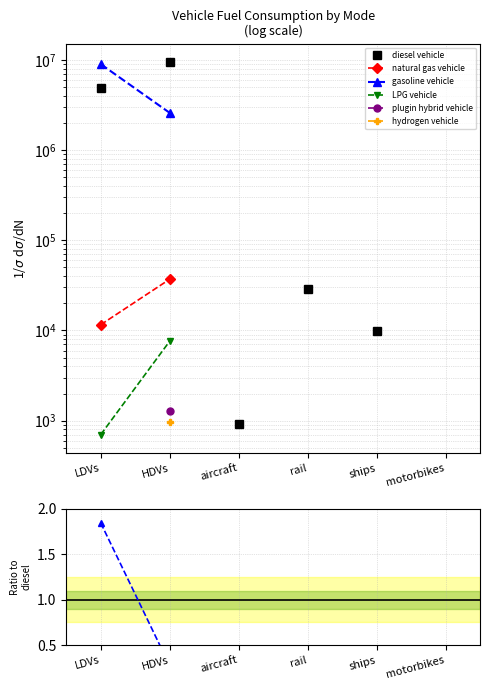

How many data points does each series have?

6